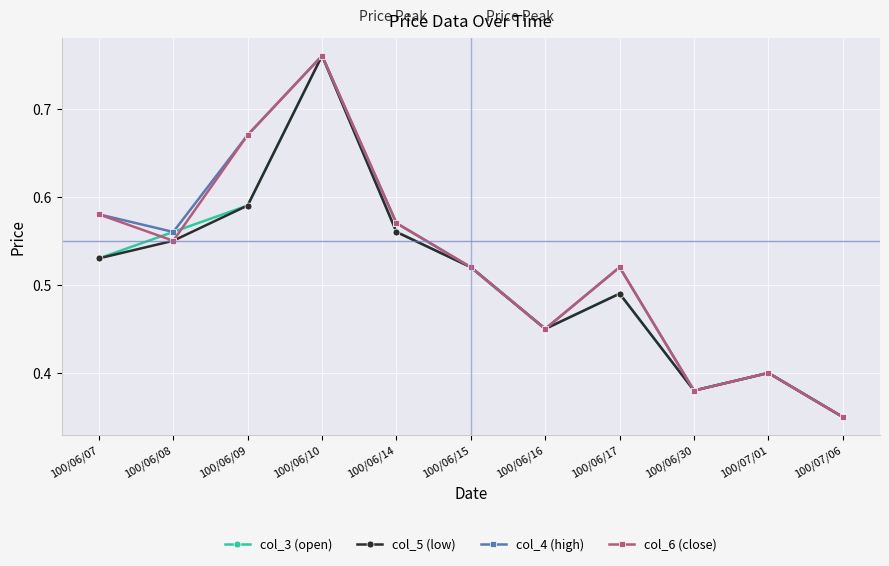

List the labels in order of col_5 (low) value, smallest first.

100/07/06, 100/06/30, 100/07/01, 100/06/16, 100/06/17, 100/06/15, 100/06/07, 100/06/08, 100/06/14, 100/06/09, 100/06/10